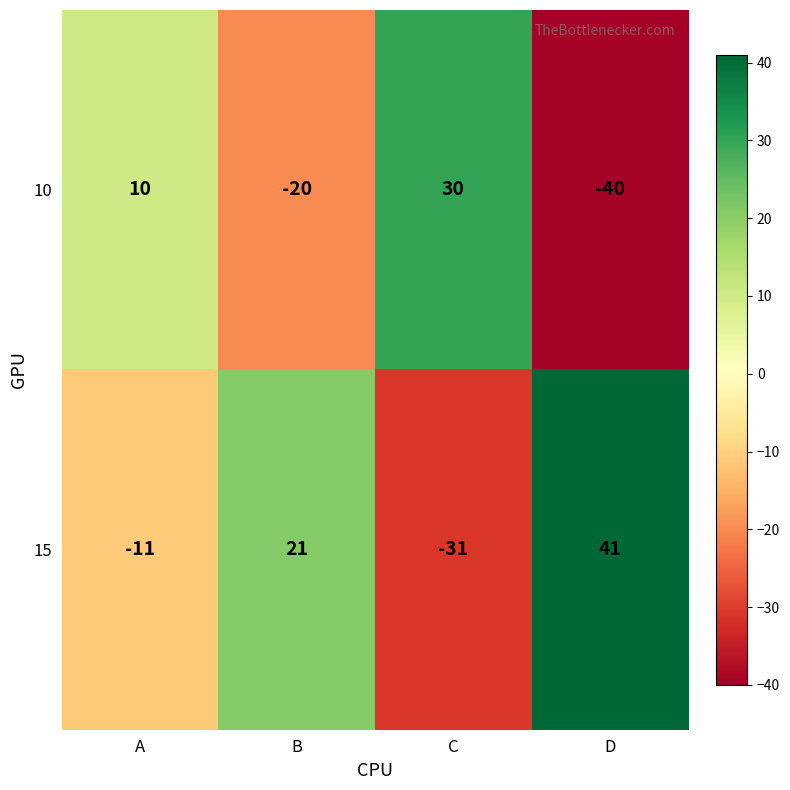

Which series has the largest range (max minus min)?

15